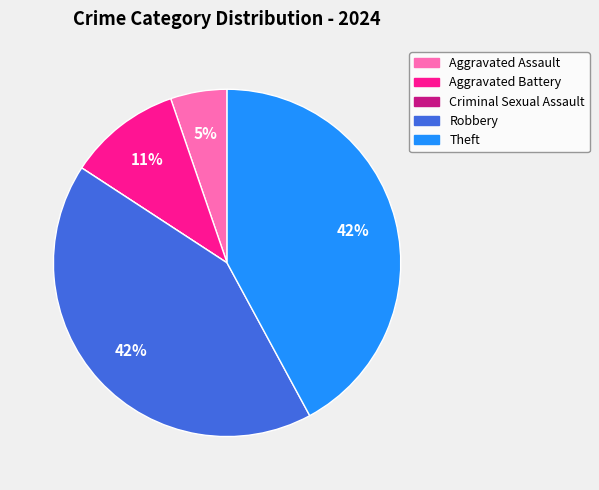

Is there any slice that represents more than half of the pie?

No